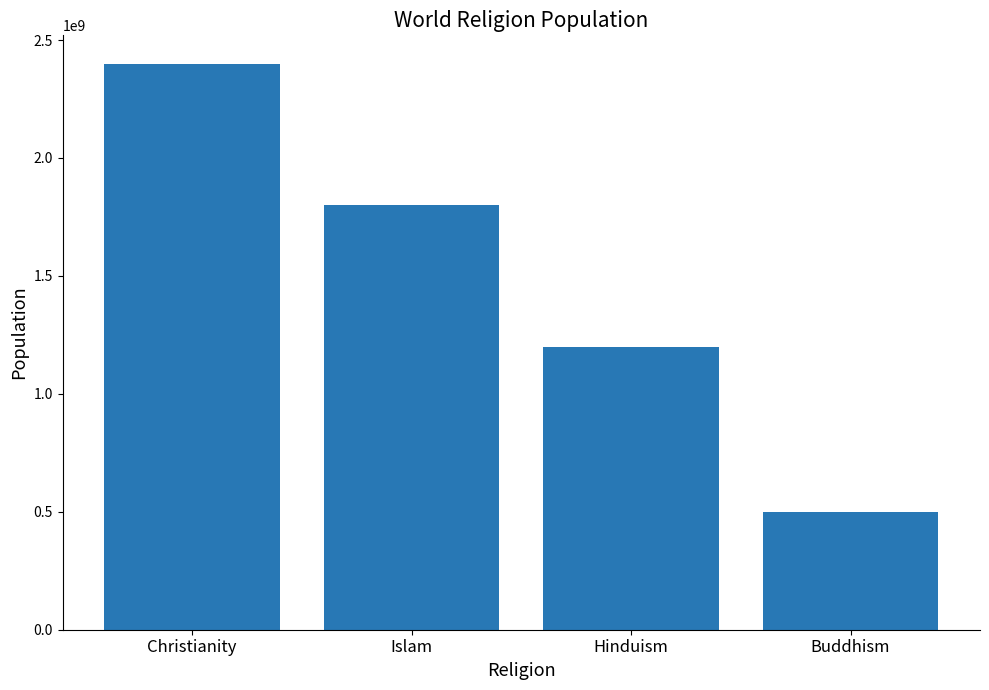

What position from the left is Islam?

2